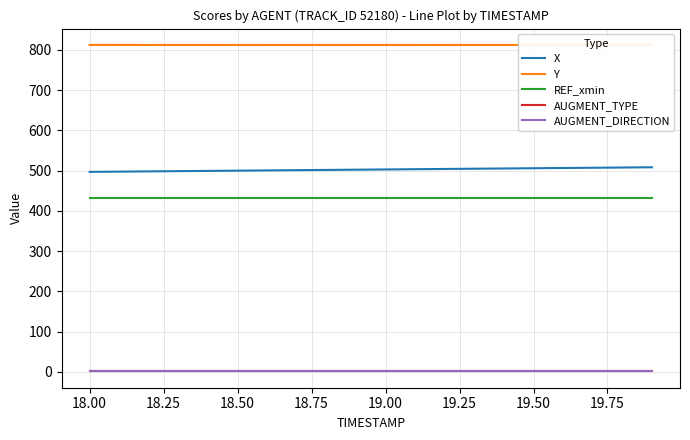

True or false: AUGMENT_TYPE and Y cross at least once.

False